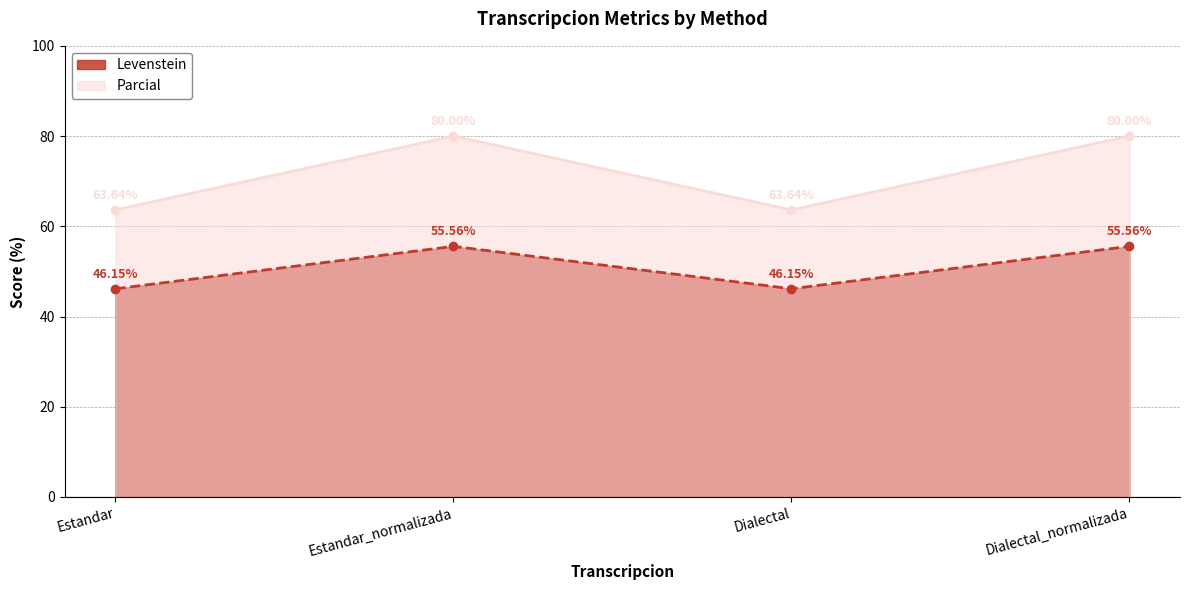

True or false: Parcial and Levenstein cross at least once.

False